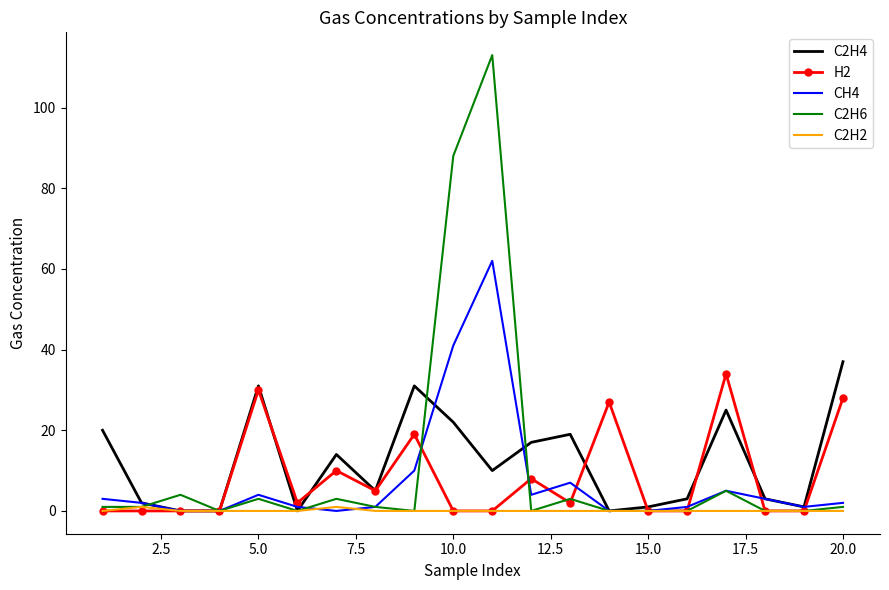

What is the greatest value displayed?

113